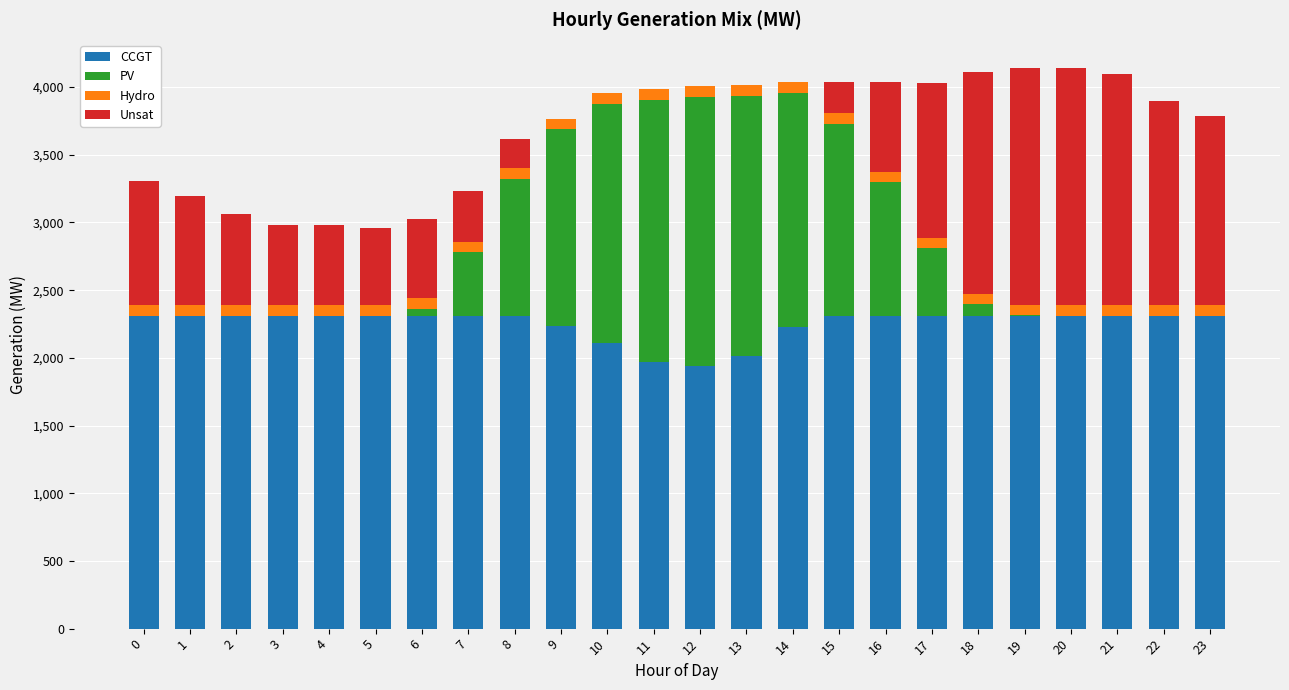

What is the maximum value for CCGT?

2309